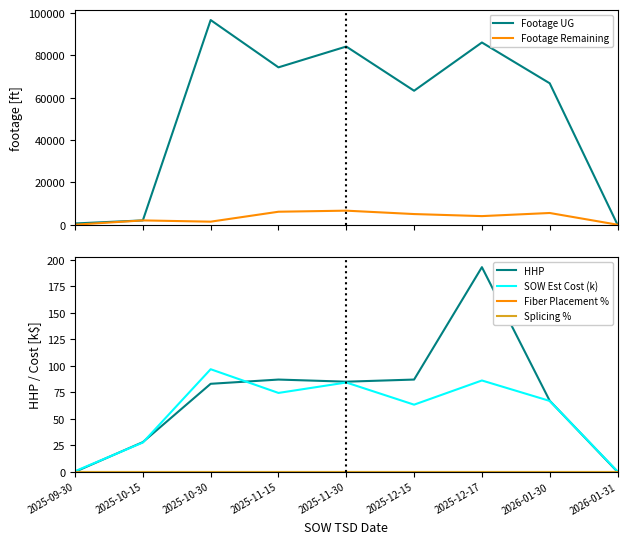

True or false: Fiber Placement % has a value of 0.0 at 2026-01-30.

True